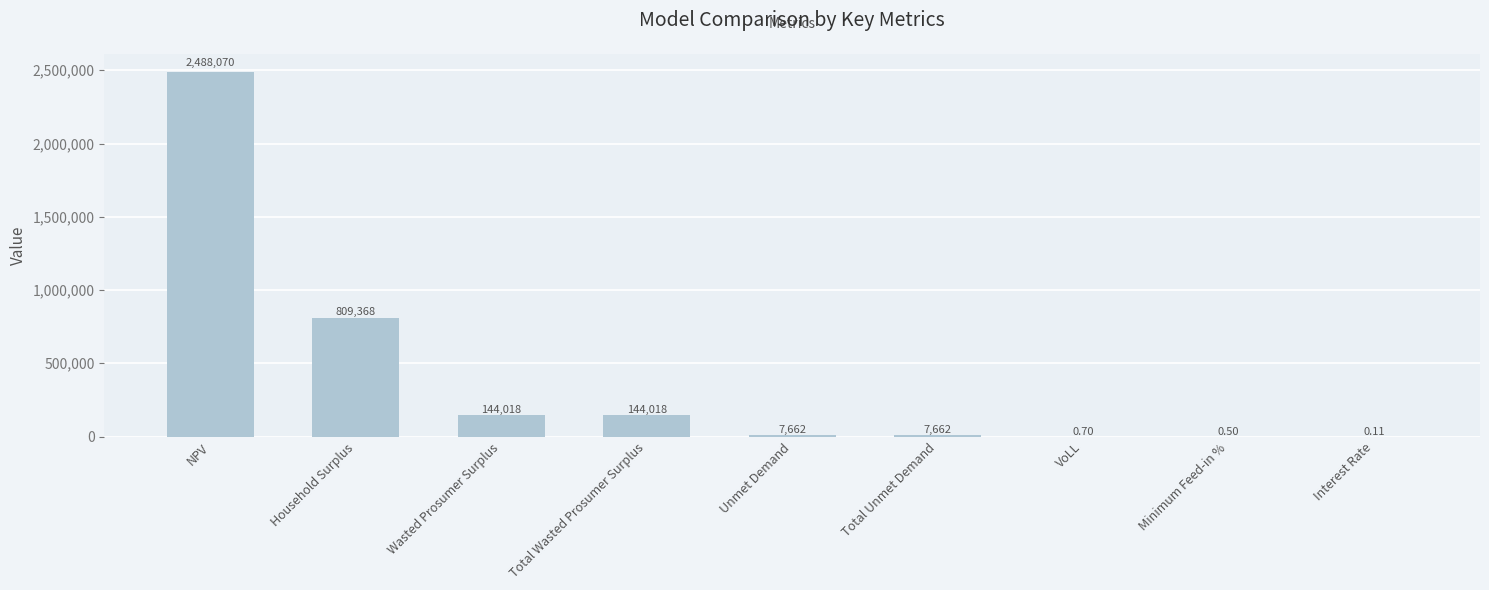

Which has a higher value, Interest Rate or VoLL?

VoLL